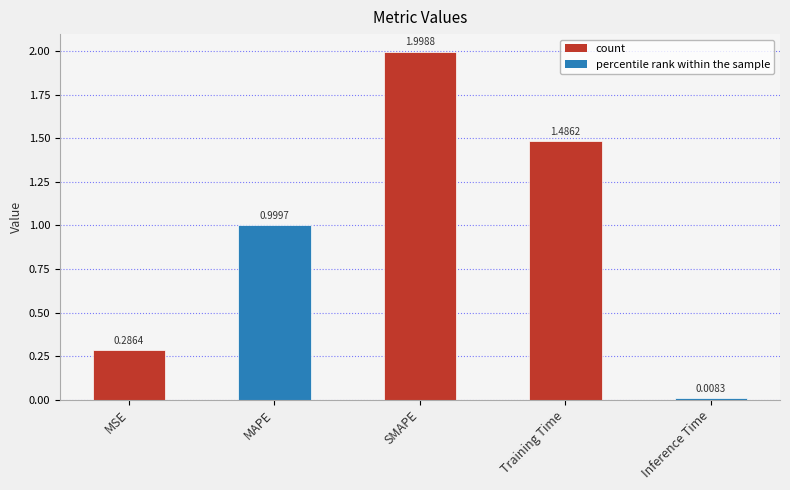

Where is the data nearest to the value 1?

MAPE